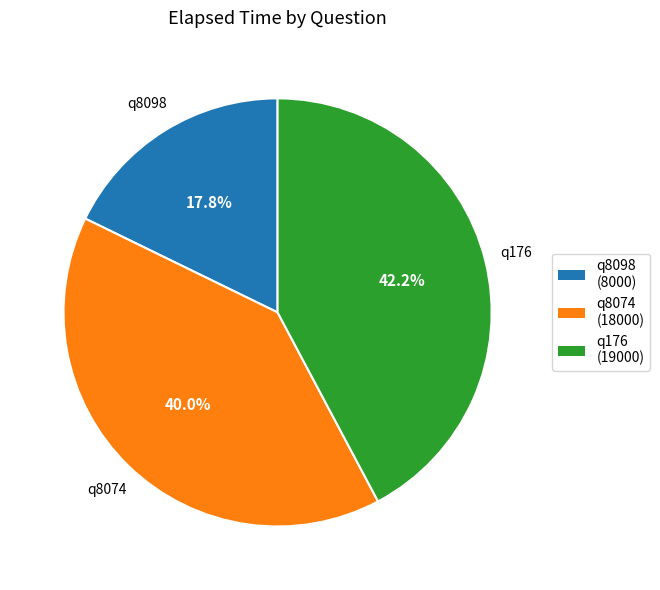

How many slices are in this pie chart?

3